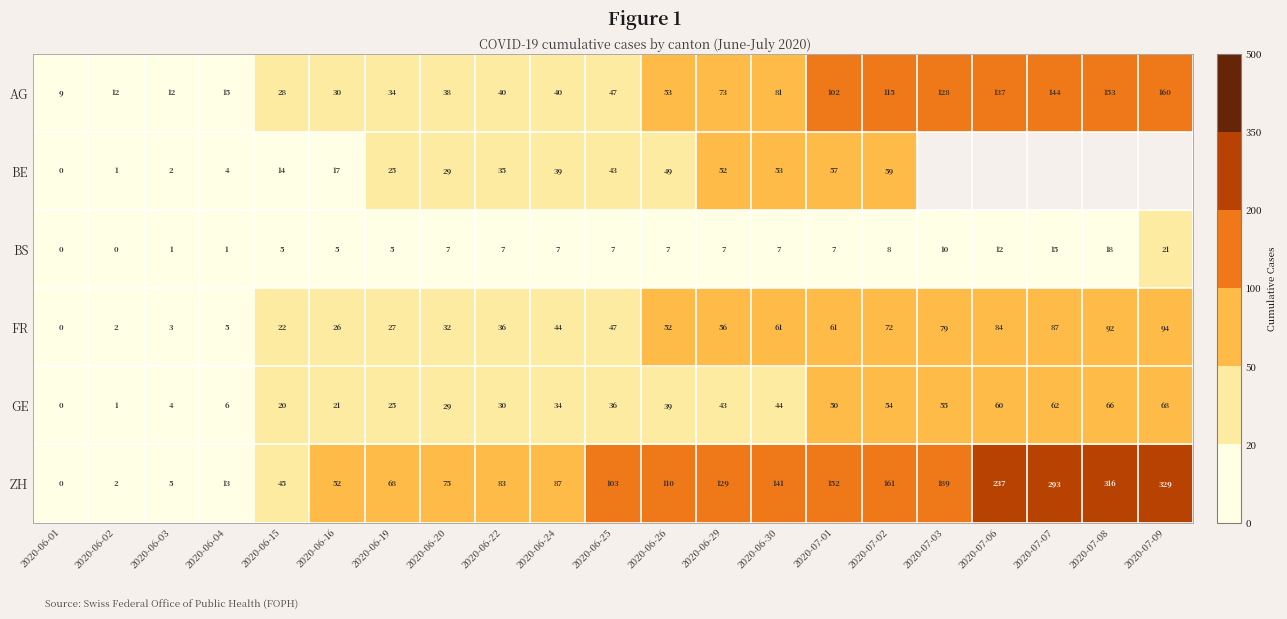

What is the total value across all series at 2020-06-26?

310